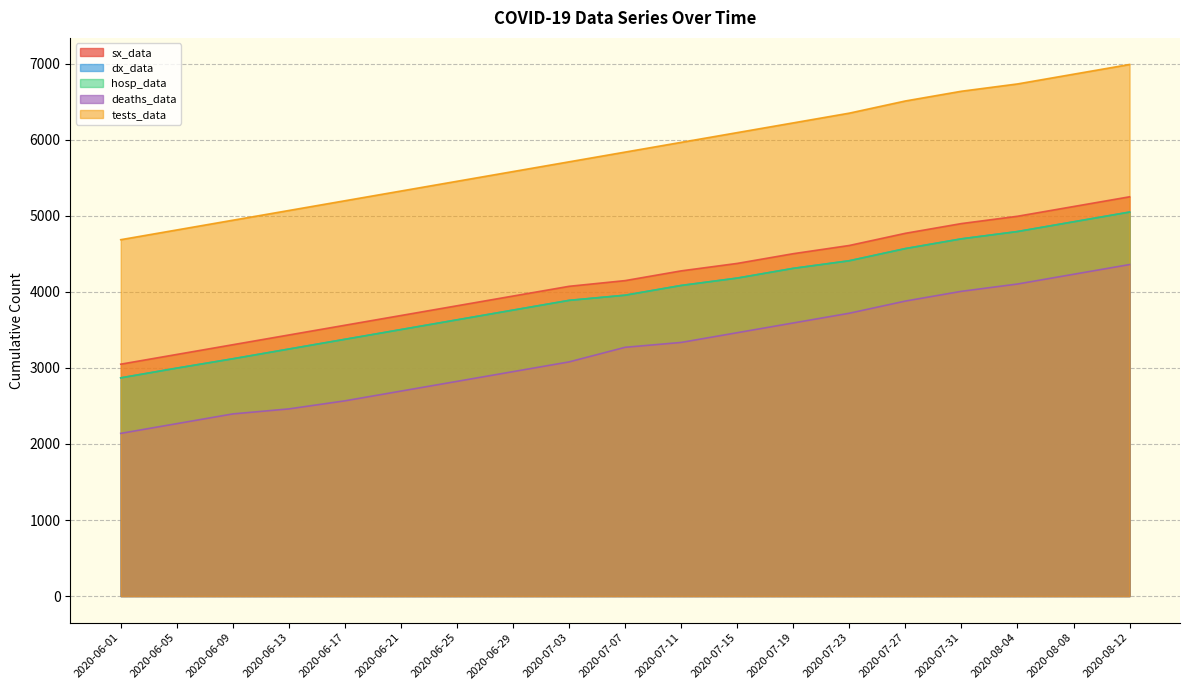

Reading left to right, extract all data points from this chart.

sx_data: 2020-06-01=3049	2020-06-05=3177	2020-06-09=3305	2020-06-13=3433	2020-06-17=3561	2020-06-21=3689	2020-06-25=3817	2020-06-29=3945	2020-07-03=4073	2020-07-07=4148	2020-07-11=4276	2020-07-15=4374	2020-07-19=4502	2020-07-23=4610	2020-07-27=4770	2020-07-31=4898	2020-08-04=4994	2020-08-08=5122	2020-08-12=5250
dx_data: 2020-06-01=2869	2020-06-05=2997	2020-06-09=3120	2020-06-13=3248	2020-06-17=3376	2020-06-21=3504	2020-06-25=3632	2020-06-29=3760	2020-07-03=3888	2020-07-07=3956	2020-07-11=4084	2020-07-15=4181	2020-07-19=4309	2020-07-23=4409	2020-07-27=4569	2020-07-31=4697	2020-08-04=4793	2020-08-08=4921	2020-08-12=5049
hosp_data: 2020-06-01=2869	2020-06-05=2997	2020-06-09=3120	2020-06-13=3248	2020-06-17=3376	2020-06-21=3504	2020-06-25=3632	2020-06-29=3760	2020-07-03=3888	2020-07-07=3956	2020-07-11=4084	2020-07-15=4181	2020-07-19=4309	2020-07-23=4409	2020-07-27=4569	2020-07-31=4697	2020-08-04=4793	2020-08-08=4921	2020-08-12=5049
deaths_data: 2020-06-01=2139	2020-06-05=2267	2020-06-09=2395	2020-06-13=2461	2020-06-17=2567	2020-06-21=2695	2020-06-25=2823	2020-06-29=2951	2020-07-03=3079	2020-07-07=3271	2020-07-11=3335	2020-07-15=3463	2020-07-19=3591	2020-07-23=3719	2020-07-27=3879	2020-07-31=4007	2020-08-04=4103	2020-08-08=4231	2020-08-12=4359
tests_data: 2020-06-01=4686	2020-06-05=4814	2020-06-09=4942	2020-06-13=5070	2020-06-17=5198	2020-06-21=5326	2020-06-25=5454	2020-06-29=5582	2020-07-03=5710	2020-07-07=5838	2020-07-11=5966	2020-07-15=6094	2020-07-19=6222	2020-07-23=6350	2020-07-27=6510	2020-07-31=6638	2020-08-04=6734	2020-08-08=6862	2020-08-12=6990